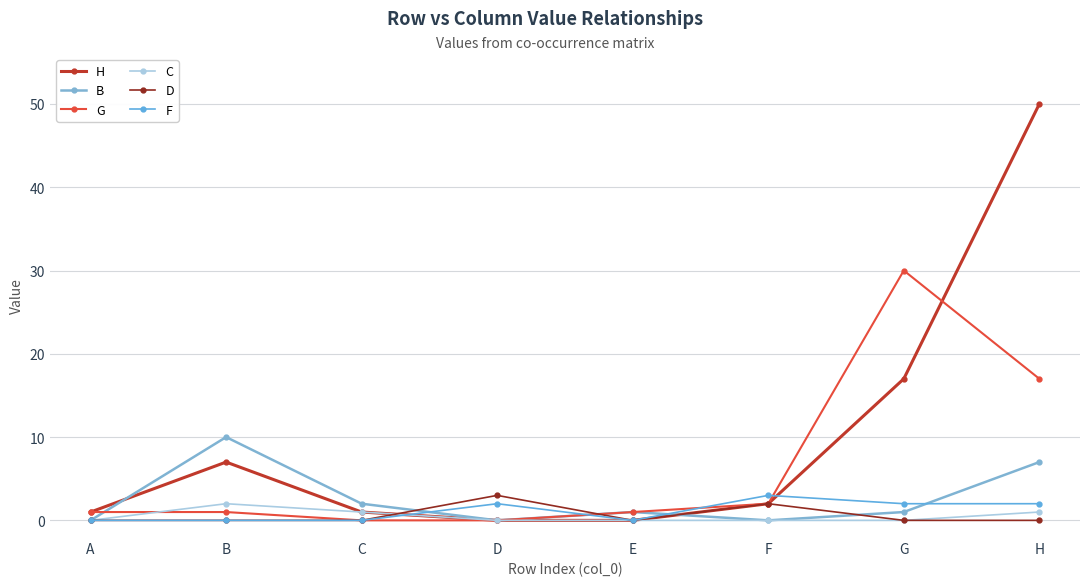

Where do C and D first cross each other?

C and D